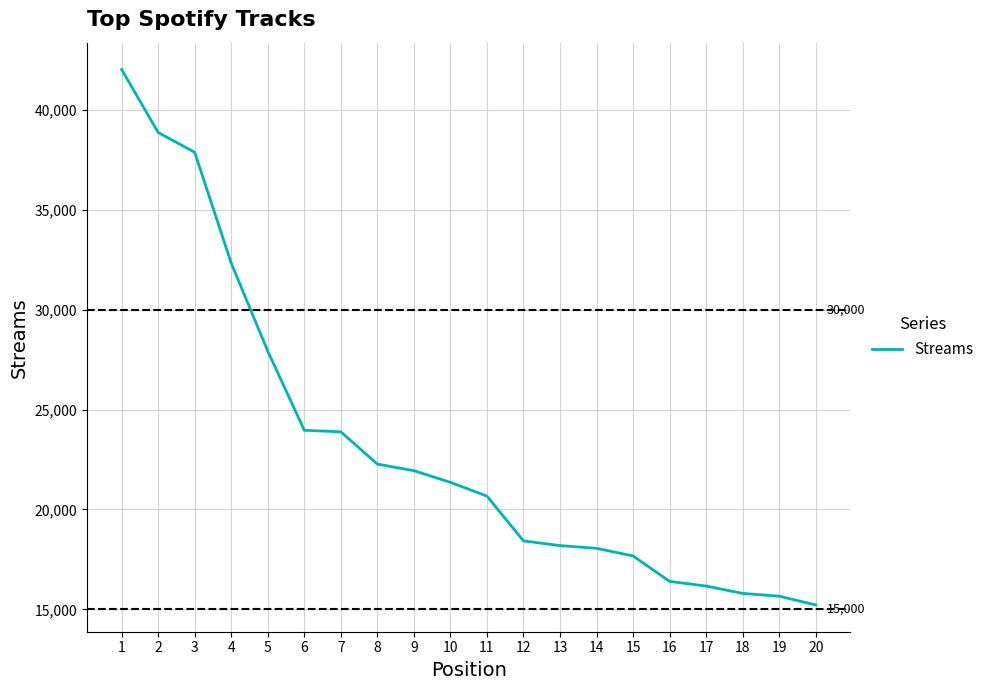

What is the smallest value displayed?

15219